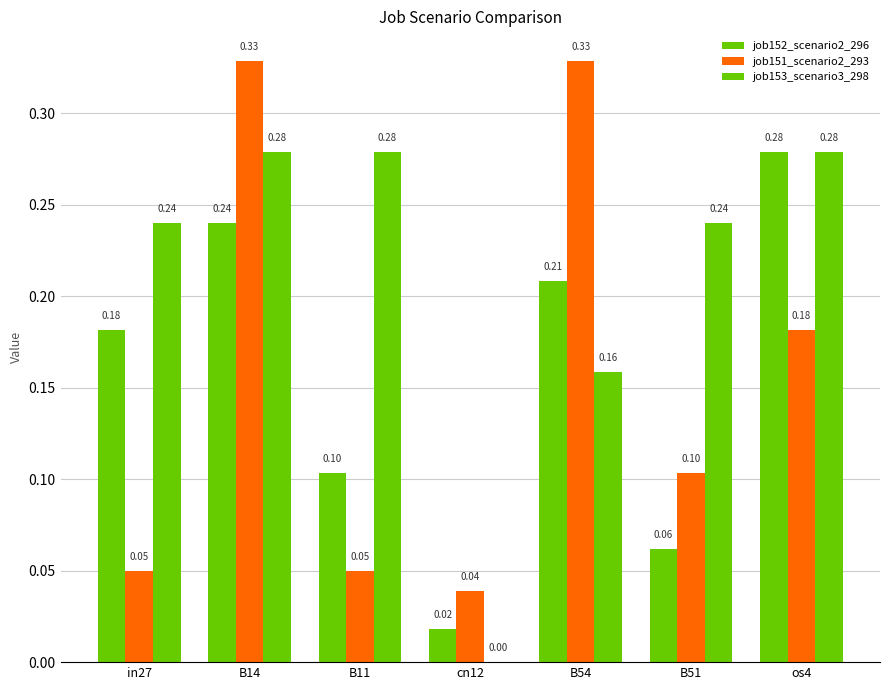

How many series are shown in this chart?

3